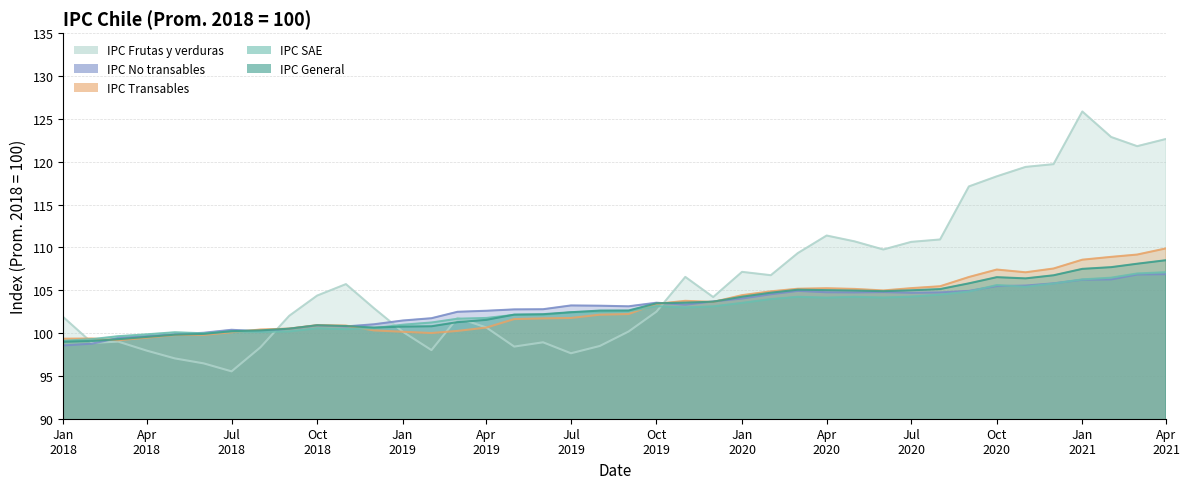

How many interior local peaks does the IPC General series have?

3